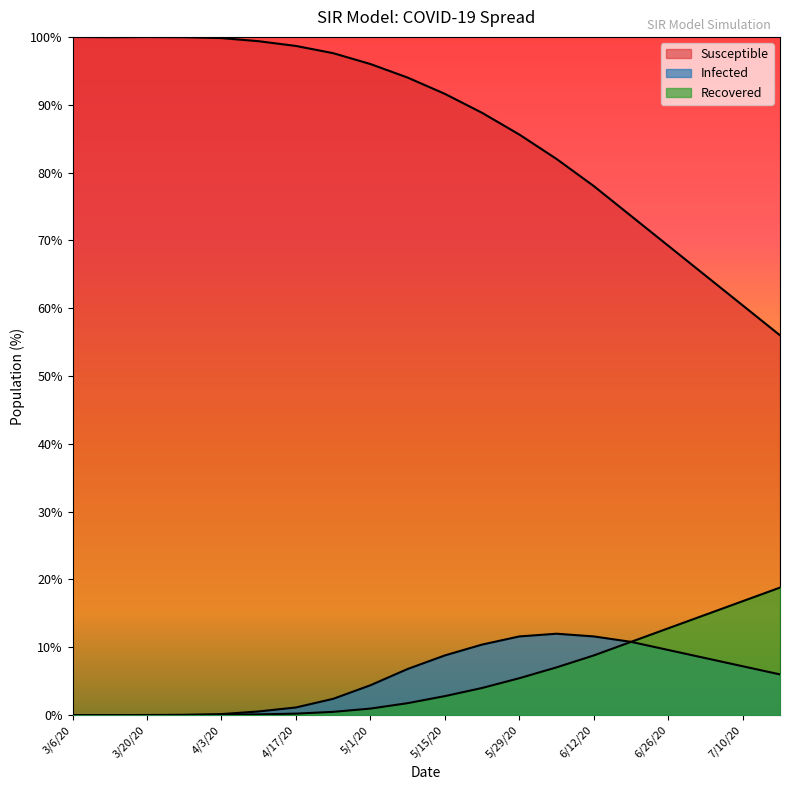

Which series has the widest spread of values?

Susceptible